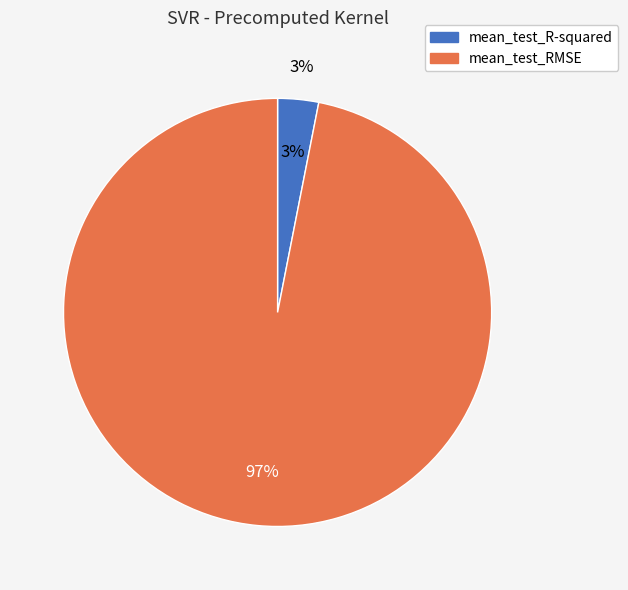

Combined, what portion of the pie is mean_test_RMSE and mean_test_R-squared?

100.0%